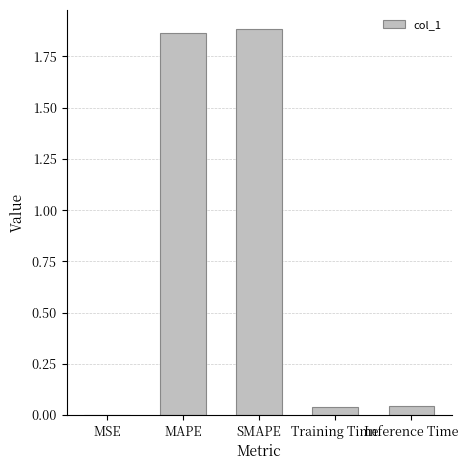

How many series are shown in this chart?

1